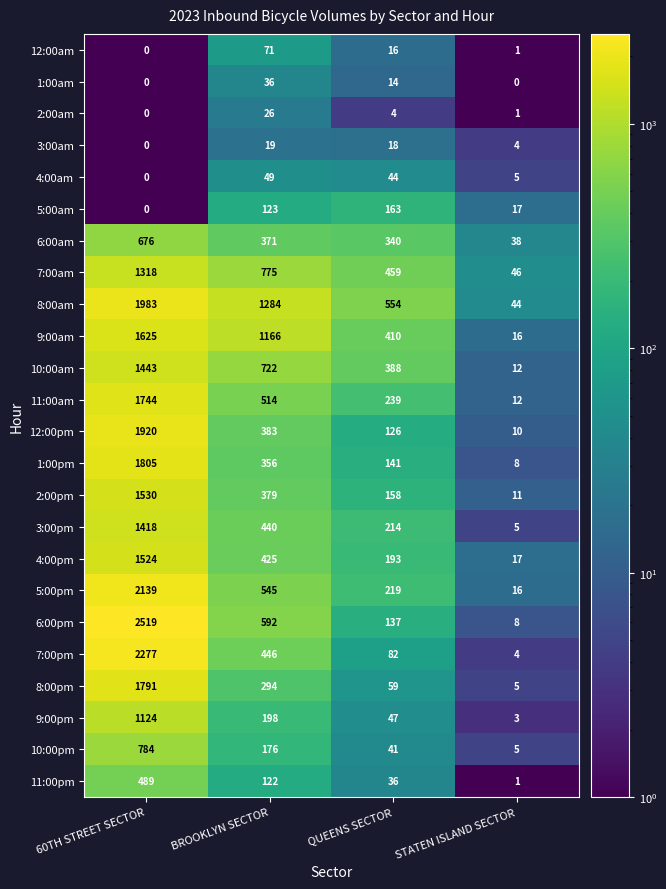

The value of 8:00pm at BROOKLYN SECTOR is 116. True or false?

False